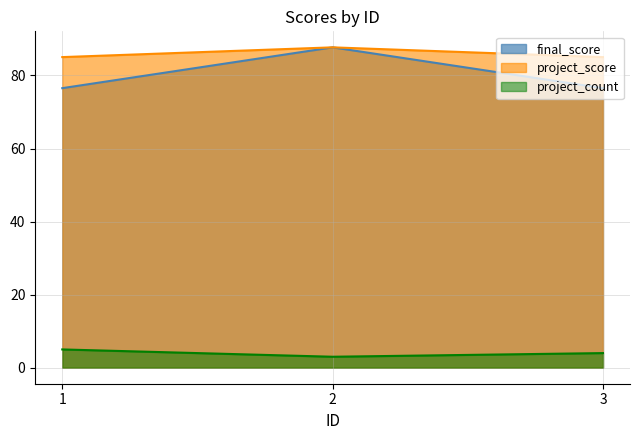

Rank the series at 1 from lowest to highest value.

project_count, final_score, project_score